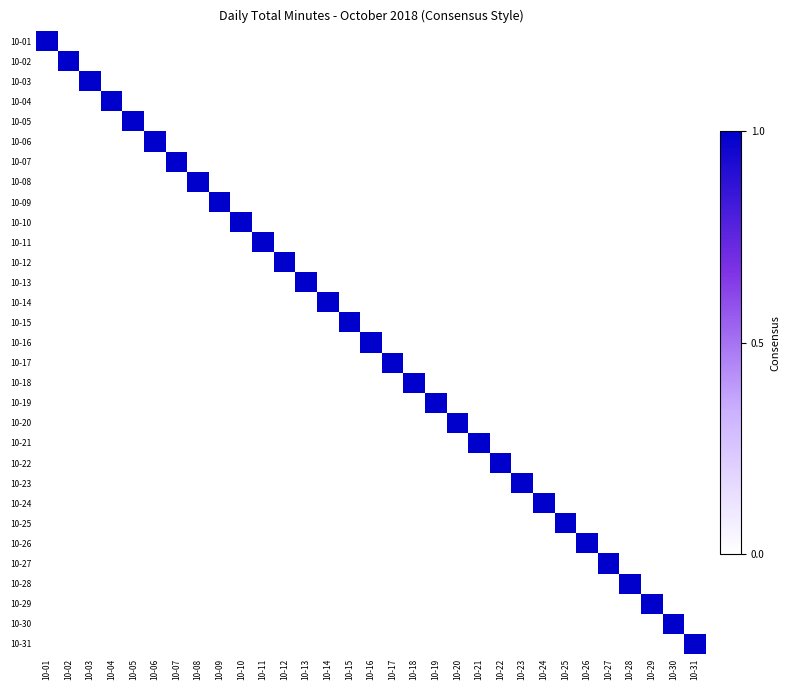

Which has a higher value, 10-15 or 10-28?

10-15